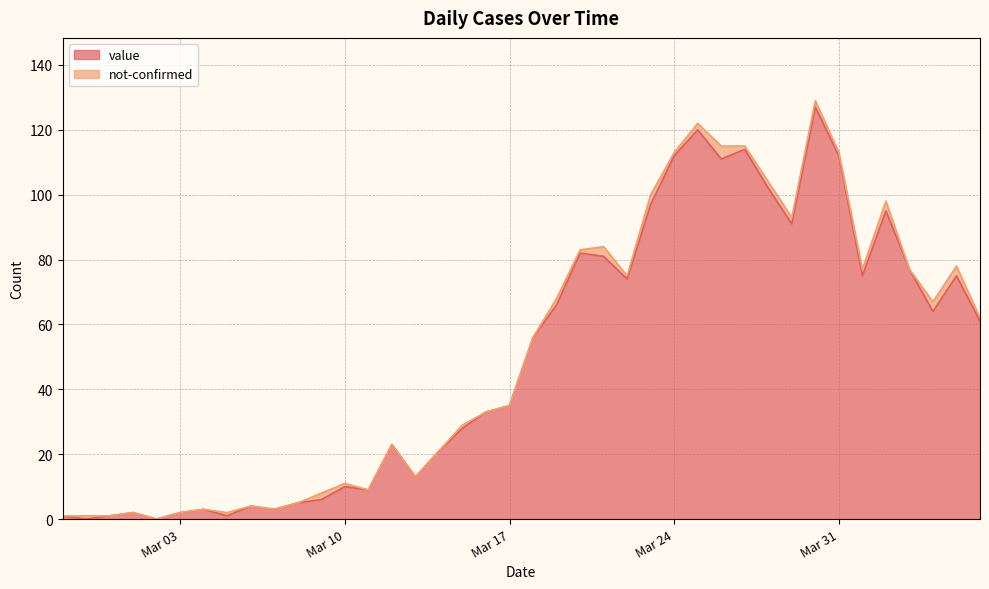

The chart shows a value of 77 at 2020-04-03. True or false?

True